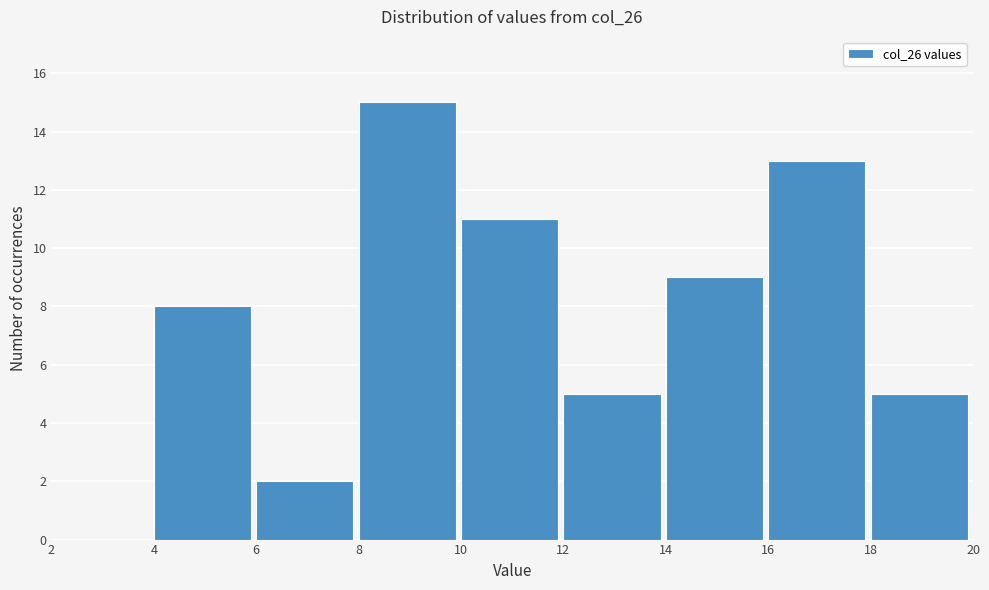

Reading left to right, list every bar in this chart as the range it spans on the x-axis followed by its height. The values are not printed on the chart, so give them approximately, as read against the axis.

2 to 4: 0
4 to 6: 8
6 to 8: 2
8 to 10: 15
10 to 12: 11
12 to 14: 5
14 to 16: 9
16 to 18: 13
18 to 20: 5